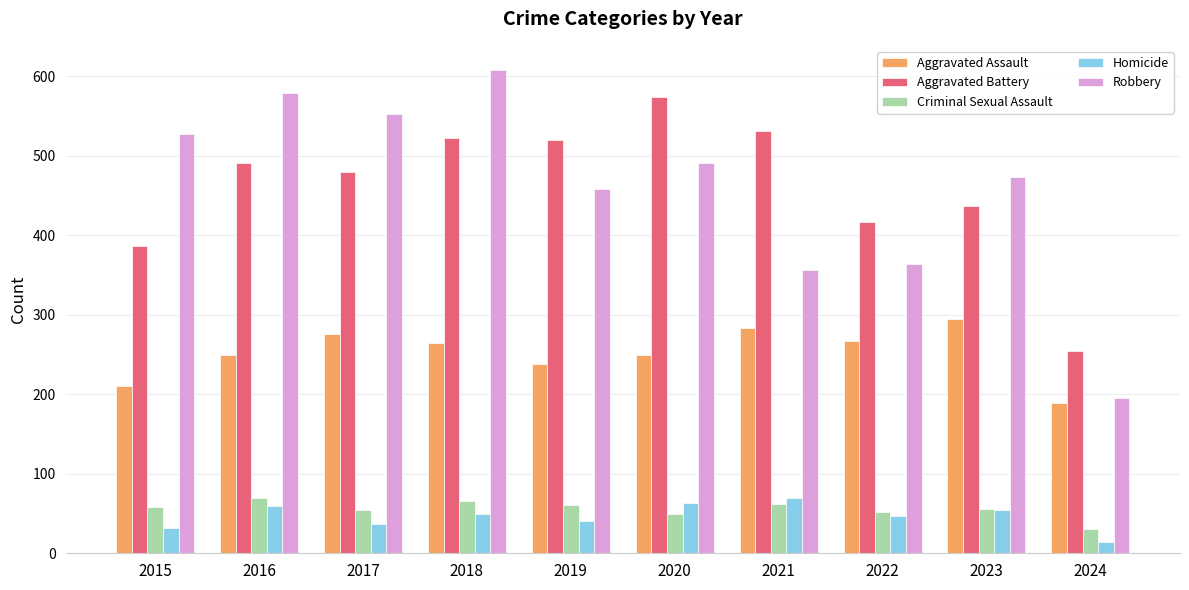

What is the total value across all series at 2015?

1214